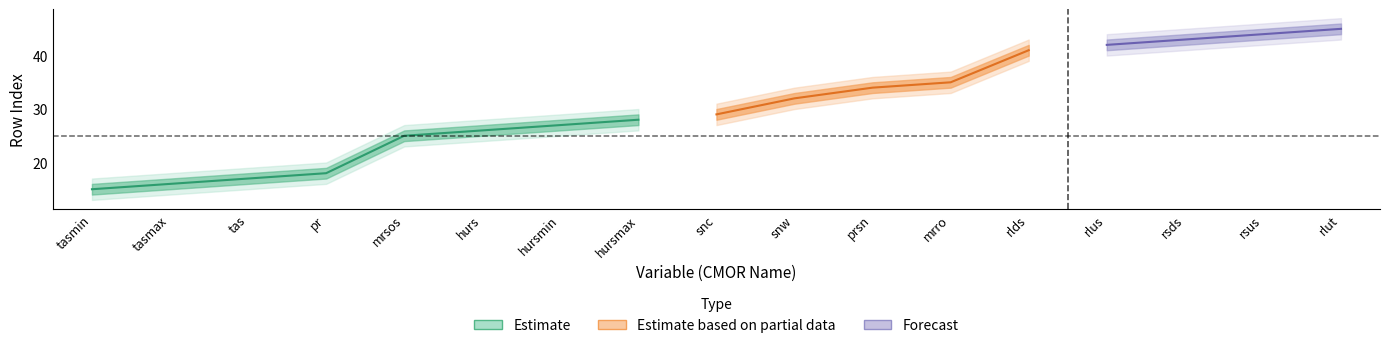

True or false: rowIndex has a value of 26 at hurs.

True